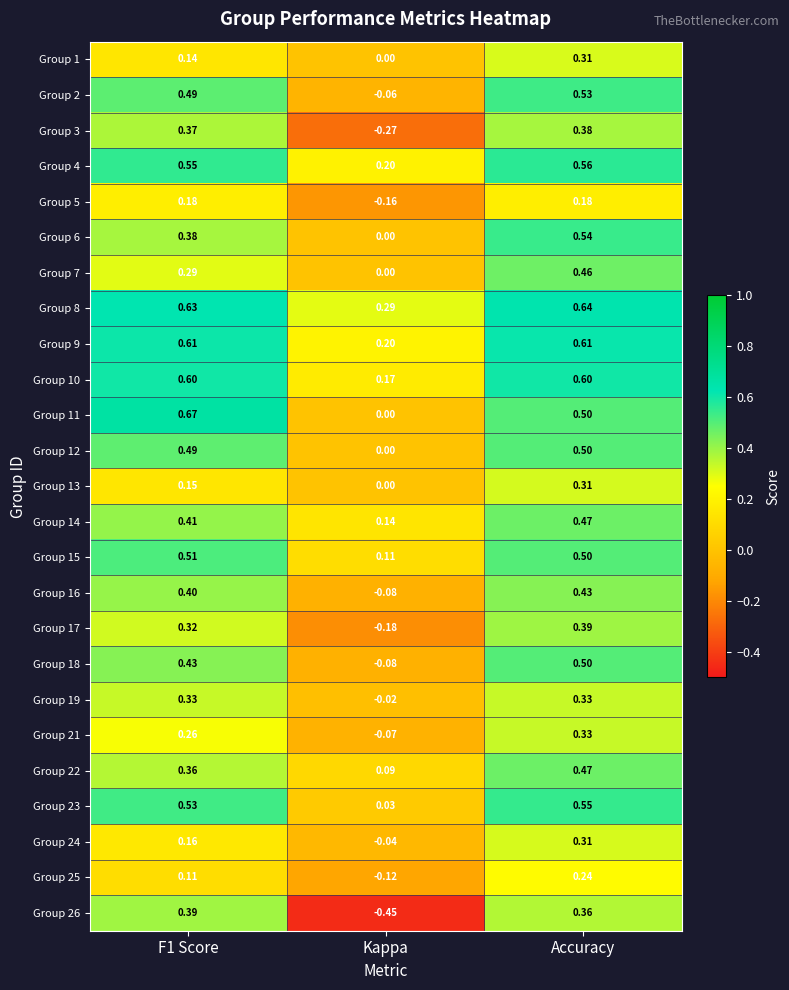

Is the value of Group 22 at F1 Score greater than the value of Group 11 at Accuracy?

No